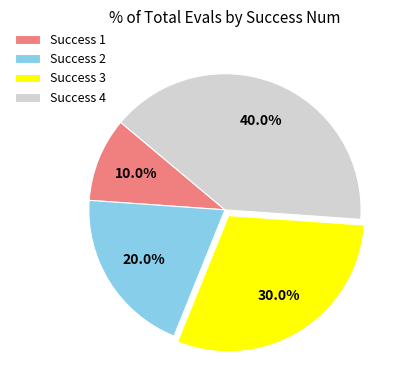

What is the largest slice in the pie chart?

Success 4